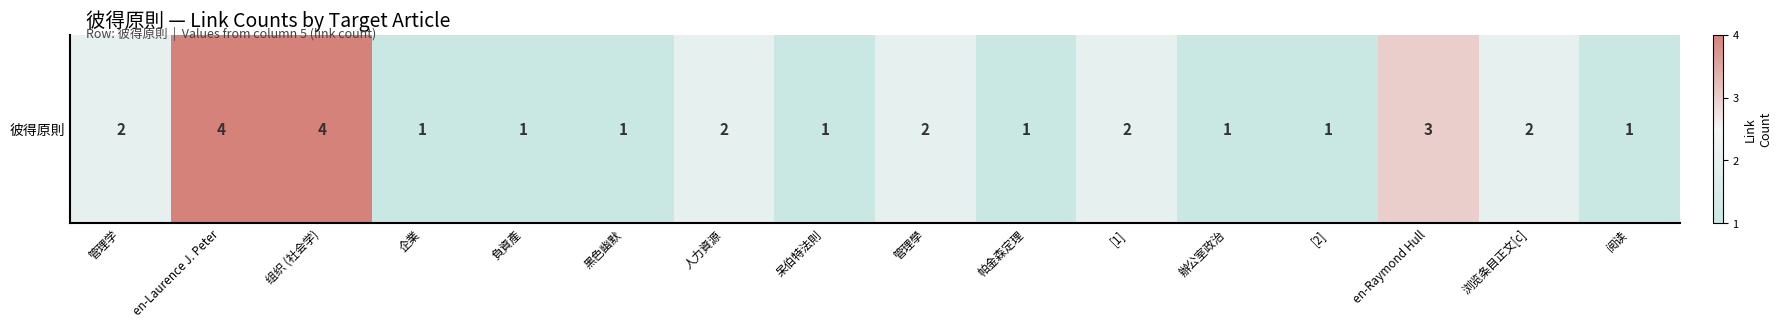

List the labels in order of value, smallest first.

企業, 負資產, 黑色幽默, 呆伯特法則, 帕金森定理, 辦公室政治, [2], 阅读, 管理学, 人力資源, 管理學, [1], 浏览条目正文[c], en-Raymond Hull, en-Laurence J. Peter, 组织 (社会学)